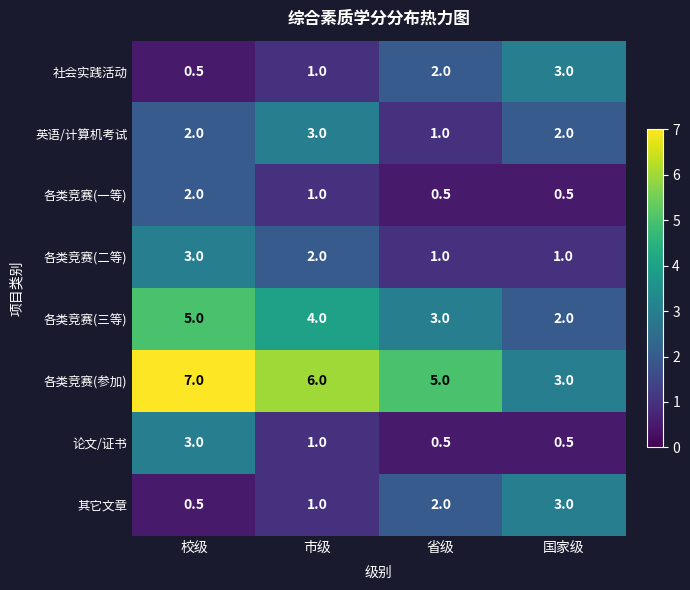

What is the approximate value of 论文/证书 at 国家级?

0.5